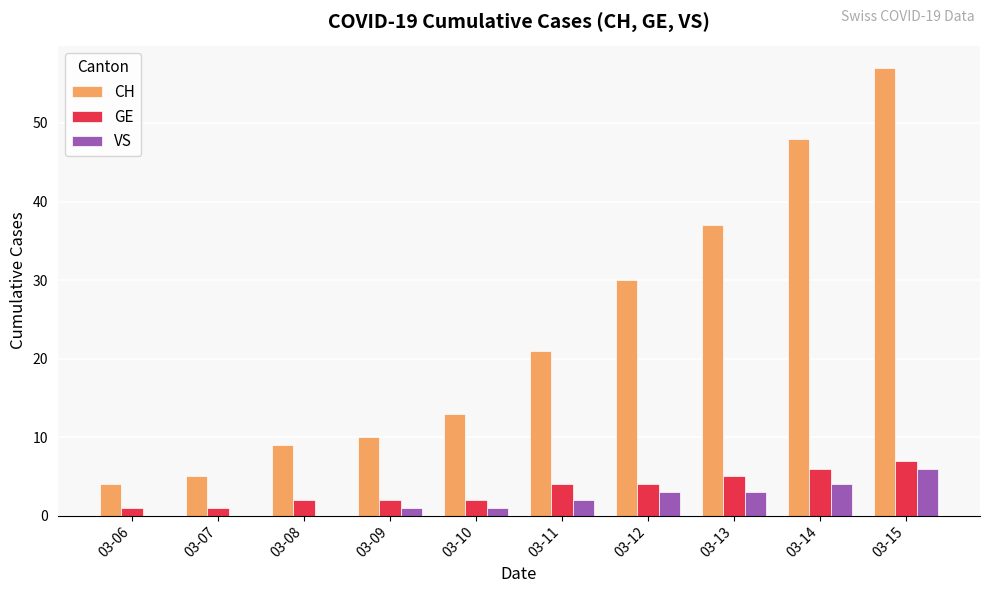

True or false: GE has a value of 6 at 03-11.

False